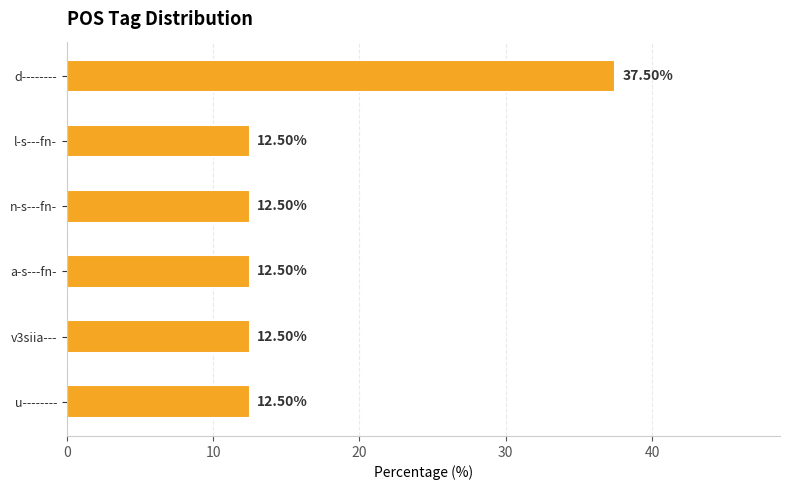

Which label corresponds to the largest value in the chart?

d--------